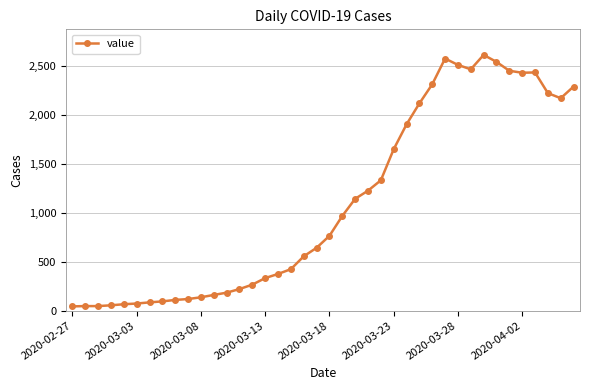

Does the chart display data point markers on the line(s)?

Yes